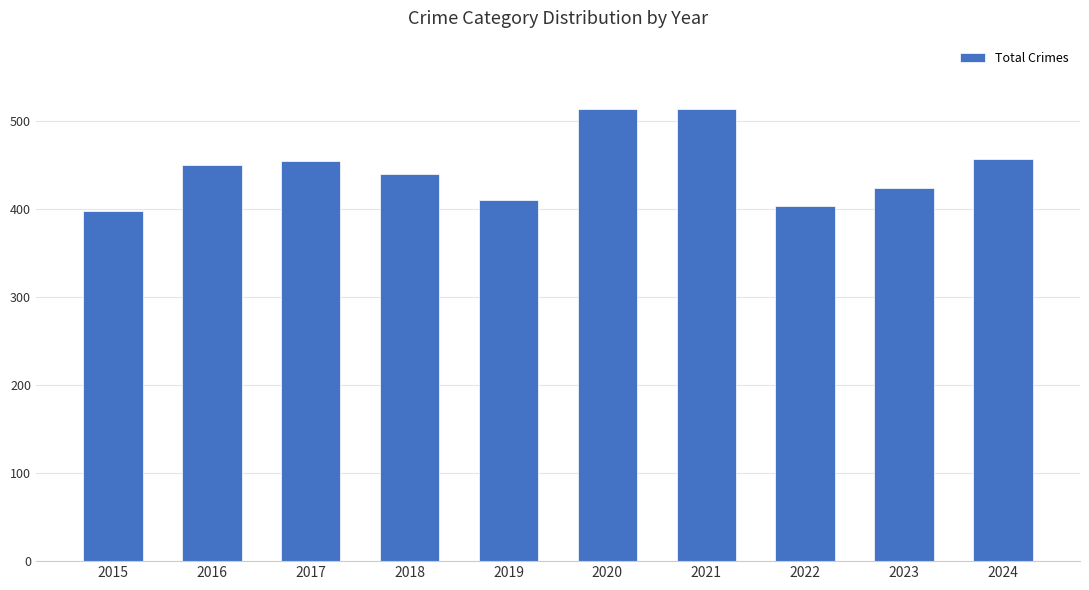

What is the change in value from 2016 to 2023?

-26